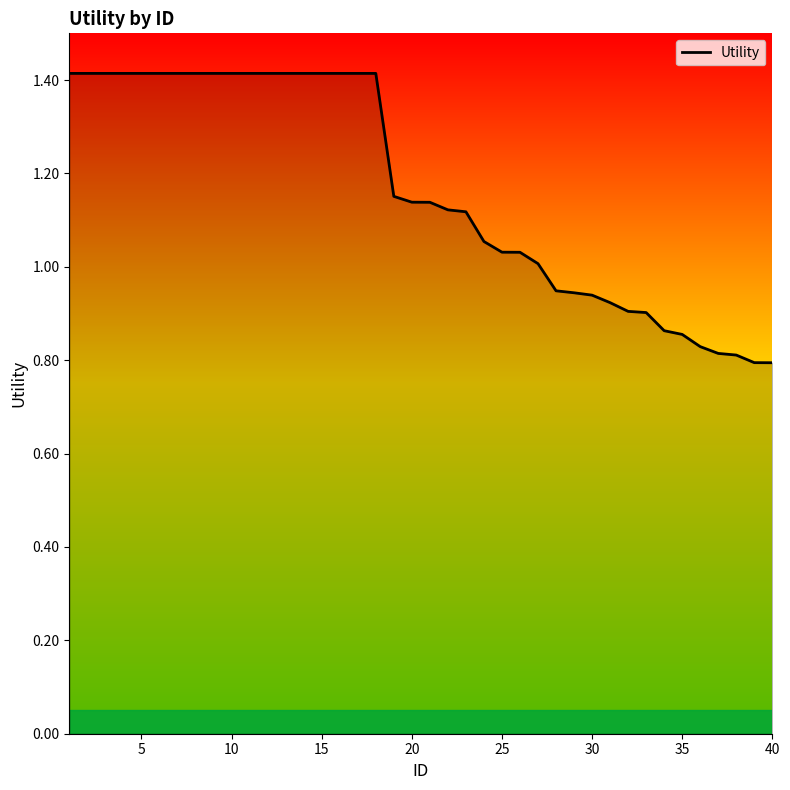

What is the greatest value displayed?

1.4